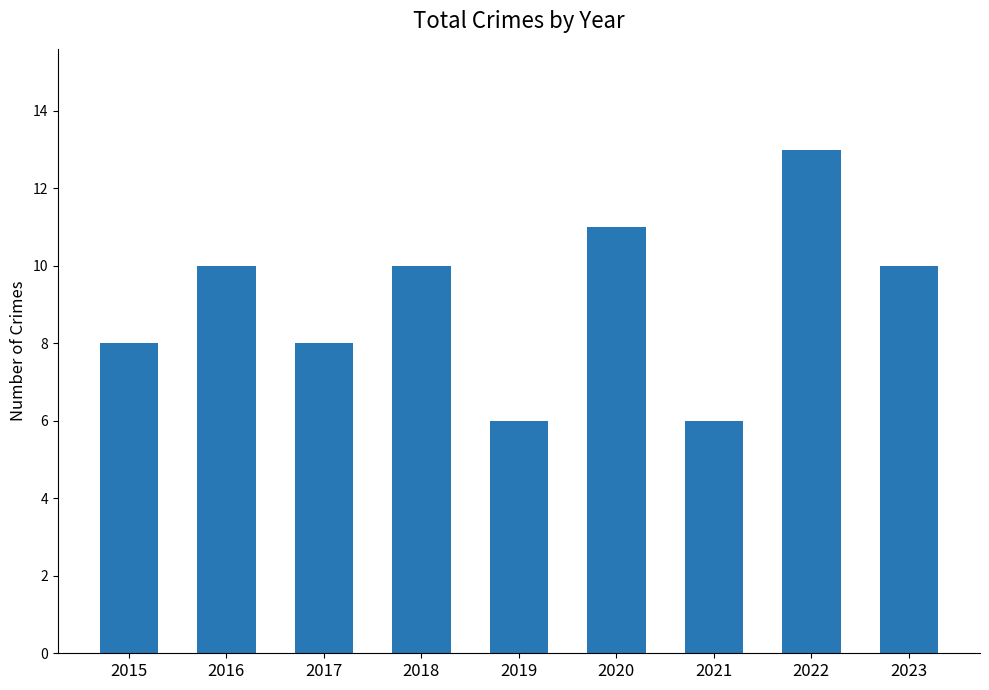

Is it true that the value at 2022 is 6?

False